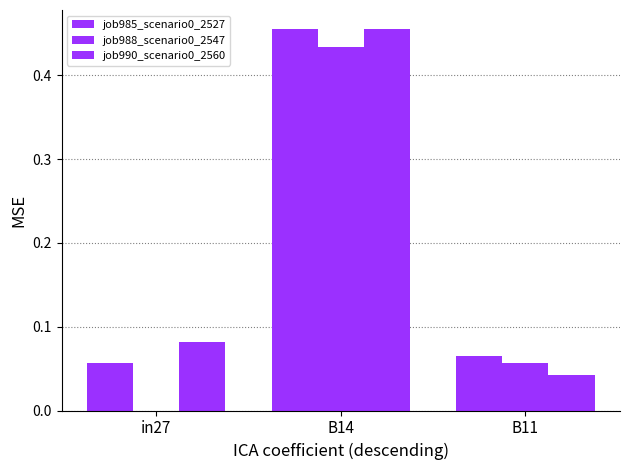

True or false: job985_scenario0_2527 has a value of 0.0 at in27.

False